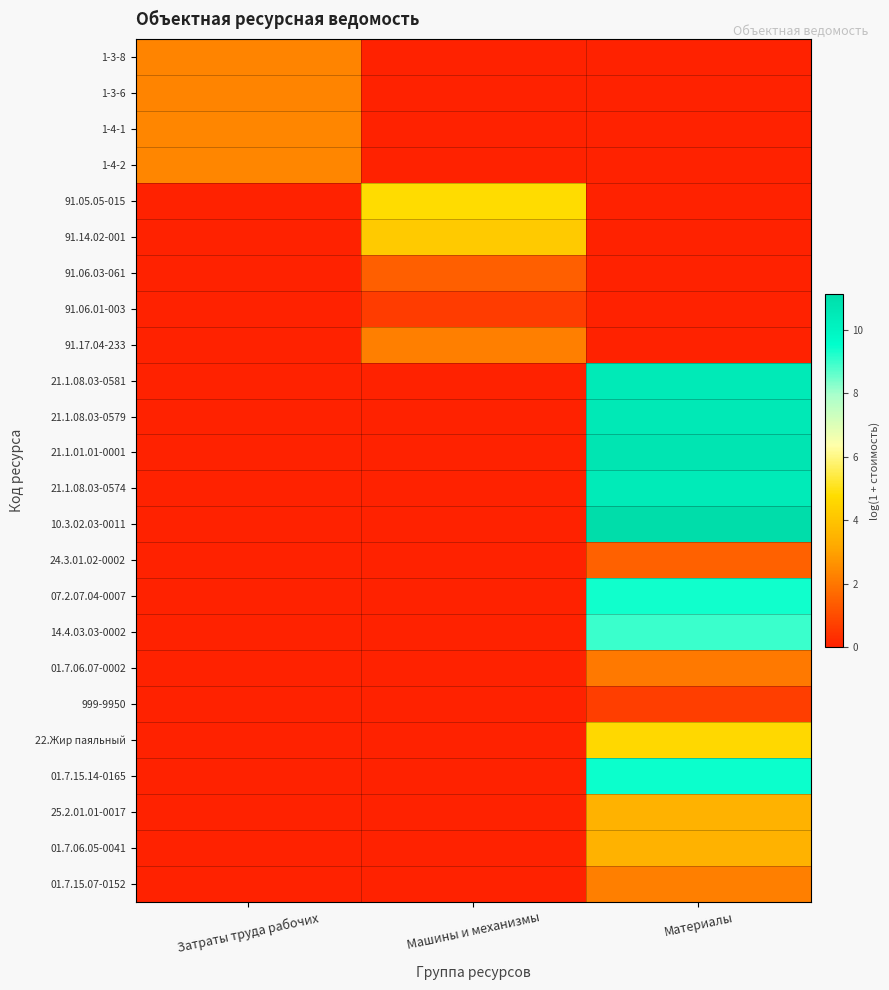

Reading right to left, transcribe all the data shown in this chart.

1-3-8: Материалы=0.0	Машины и механизмы=0.0	Затраты труда рабочих=2.3
1-3-6: Материалы=0.0	Машины и механизмы=0.0	Затраты труда рабочих=2.3
1-4-1: Материалы=0.0	Машины и механизмы=0.0	Затраты труда рабочих=2.4
1-4-2: Материалы=0.0	Машины и механизмы=0.0	Затраты труда рабочих=2.4
91.05.05-015: Материалы=0.0	Машины и механизмы=4.8	Затраты труда рабочих=0.0
91.14.02-001: Материалы=0.0	Машины и механизмы=4.2	Затраты труда рабочих=0.0
91.06.03-061: Материалы=0.0	Машины и механизмы=1.5	Затраты труда рабочих=0.0
91.06.01-003: Материалы=0.0	Машины и механизмы=0.6	Затраты труда рабочих=0.0
91.17.04-233: Материалы=0.0	Машины и механизмы=2.2	Затраты труда рабочих=0.0
21.1.08.03-0581: Материалы=10.5	Машины и механизмы=0.0	Затраты труда рабочих=0.0
21.1.08.03-0579: Материалы=10.6	Машины и механизмы=0.0	Затраты труда рабочих=0.0
21.1.01.01-0001: Материалы=10.7	Машины и механизмы=0.0	Затраты труда рабочих=0.0
21.1.08.03-0574: Материалы=10.4	Машины и механизмы=0.0	Затраты труда рабочих=0.0
10.3.02.03-0011: Материалы=11.1	Машины и механизмы=0.0	Затраты труда рабочих=0.0
24.3.01.02-0002: Материалы=1.5	Машины и механизмы=0.0	Затраты труда рабочих=0.0
07.2.07.04-0007: Материалы=9.4	Машины и механизмы=0.0	Затраты труда рабочих=0.0
14.4.03.03-0002: Материалы=9.0	Машины и механизмы=0.0	Затраты труда рабочих=0.0
01.7.06.07-0002: Материалы=2.1	Машины и механизмы=0.0	Затраты труда рабочих=0.0
999-9950: Материалы=0.7	Машины и механизмы=0.0	Затраты труда рабочих=0.0
22.Жир паяльный: Материалы=4.6	Машины и механизмы=0.0	Затраты труда рабочих=0.0
01.7.15.14-0165: Материалы=9.4	Машины и механизмы=0.0	Затраты труда рабочих=0.0
25.2.01.01-0017: Материалы=3.5	Машины и механизмы=0.0	Затраты труда рабочих=0.0
01.7.06.05-0041: Материалы=3.4	Машины и механизмы=0.0	Затраты труда рабочих=0.0
01.7.15.07-0152: Материалы=2.2	Машины и механизмы=0.0	Затраты труда рабочих=0.0